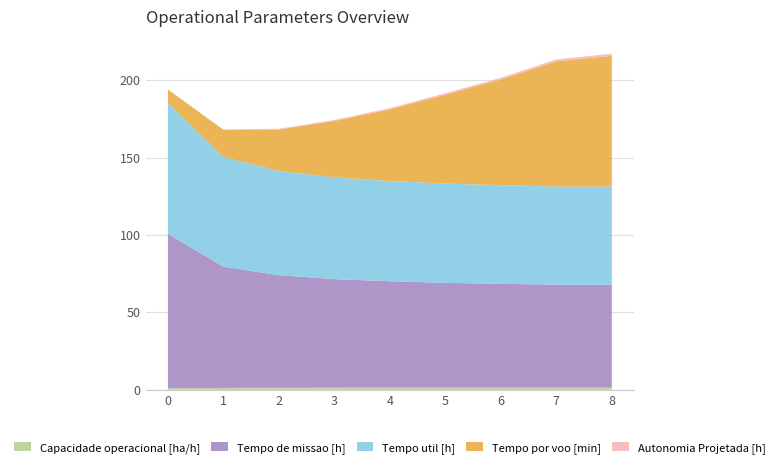

Reading left to right, extract all data points from this chart.

Capacidade operacional [ha/h]: 0=1.0	1=1.3	2=1.4	3=1.4	4=1.5	5=1.5	6=1.5	7=1.5	8=1.5
Tempo de missao [h]: 0=99.8	1=78.3	2=72.8	3=70.2	4=68.7	5=67.7	6=67.0	7=66.5	8=66.4
Tempo util [h]: 0=84.6	1=70.9	2=67.4	3=65.7	4=64.8	5=64.2	6=63.8	7=63.4	8=63.4
Tempo por voo [min]: 0=8.6	1=17.5	2=26.8	3=36.5	4=46.3	5=57.5	6=68.3	7=80.9	8=84.5
Autonomia Projetada [h]: 0=0.2	1=0.3	2=0.5	3=0.6	4=0.8	5=0.9	6=1.1	7=1.2	8=1.4